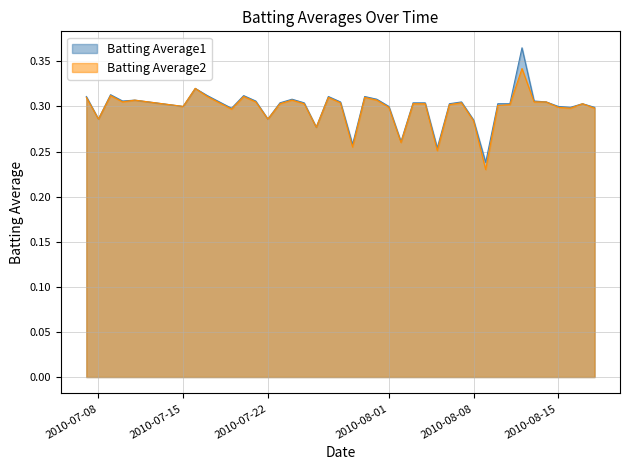

Reading right to left, extract all data points from this chart.

Batting Average1: 0.3	0.3	0.3	0.3	0.3	0.3	0.4	0.3	0.3	0.2	0.3	0.3	0.3	0.3	0.3	0.3	0.3	0.3	0.3	0.3	0.3	0.3	0.3	0.3	0.3	0.3	0.3	0.3	0.3	0.3	0.3	0.3	0.3	0.3	0.3	0.3	0.3	0.3	0.3	0.3
Batting Average2: 0.3	0.3	0.3	0.3	0.3	0.3	0.3	0.3	0.3	0.2	0.3	0.3	0.3	0.3	0.3	0.3	0.3	0.3	0.3	0.3	0.3	0.3	0.3	0.3	0.3	0.3	0.3	0.3	0.3	0.3	0.3	0.3	0.3	0.3	0.3	0.3	0.3	0.3	0.3	0.3